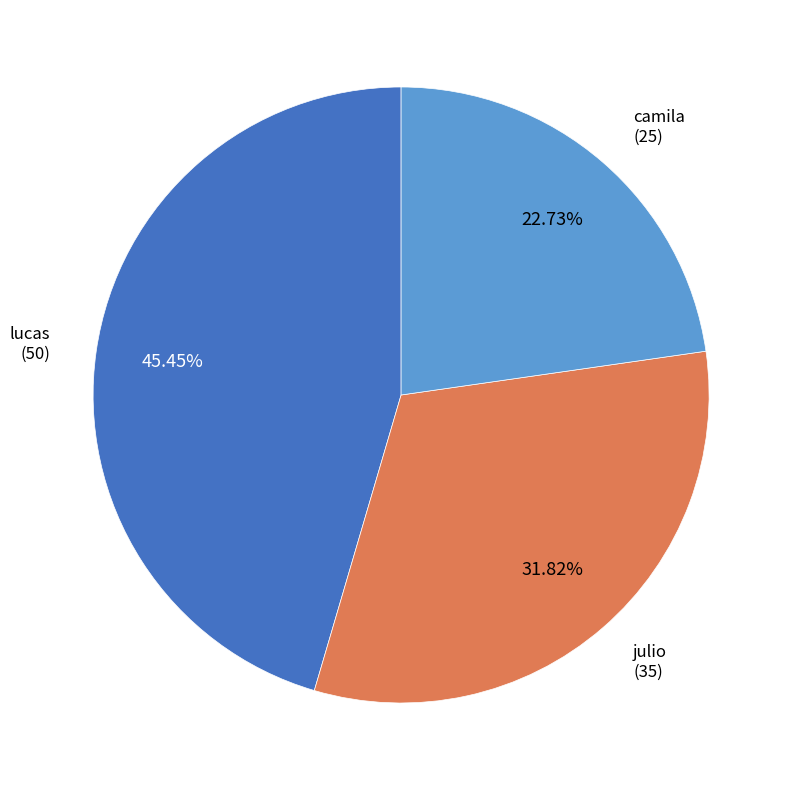

Is there a majority slice in this chart?

No